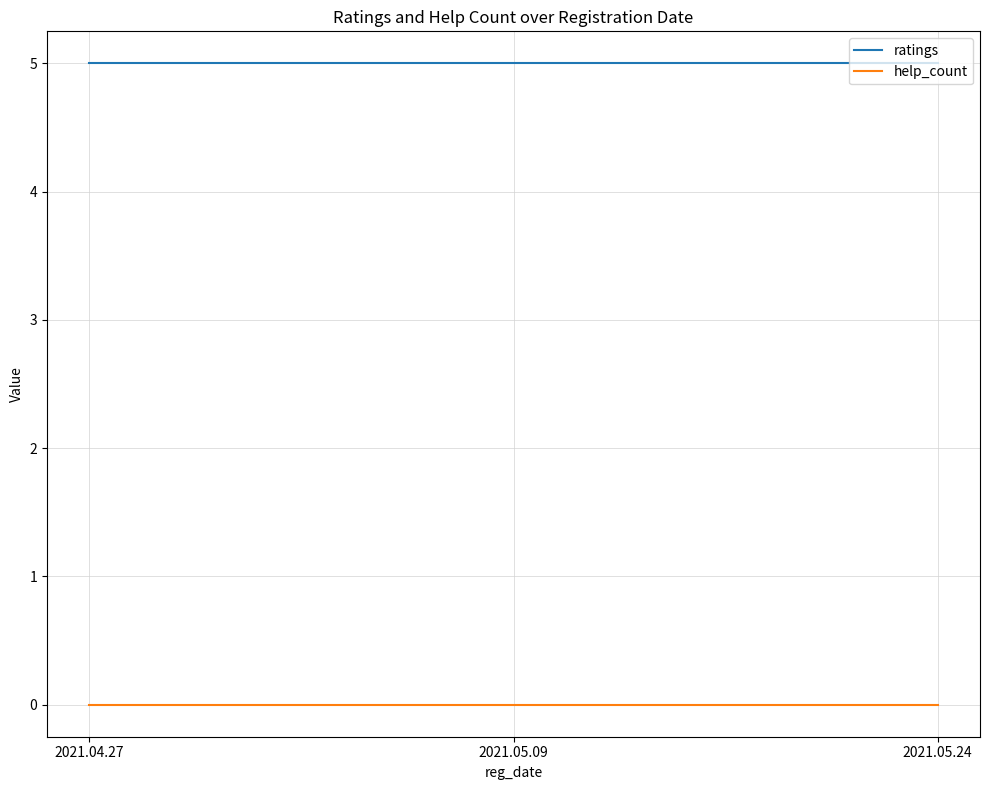

What is the total value across all series at 2021.05.24?

5